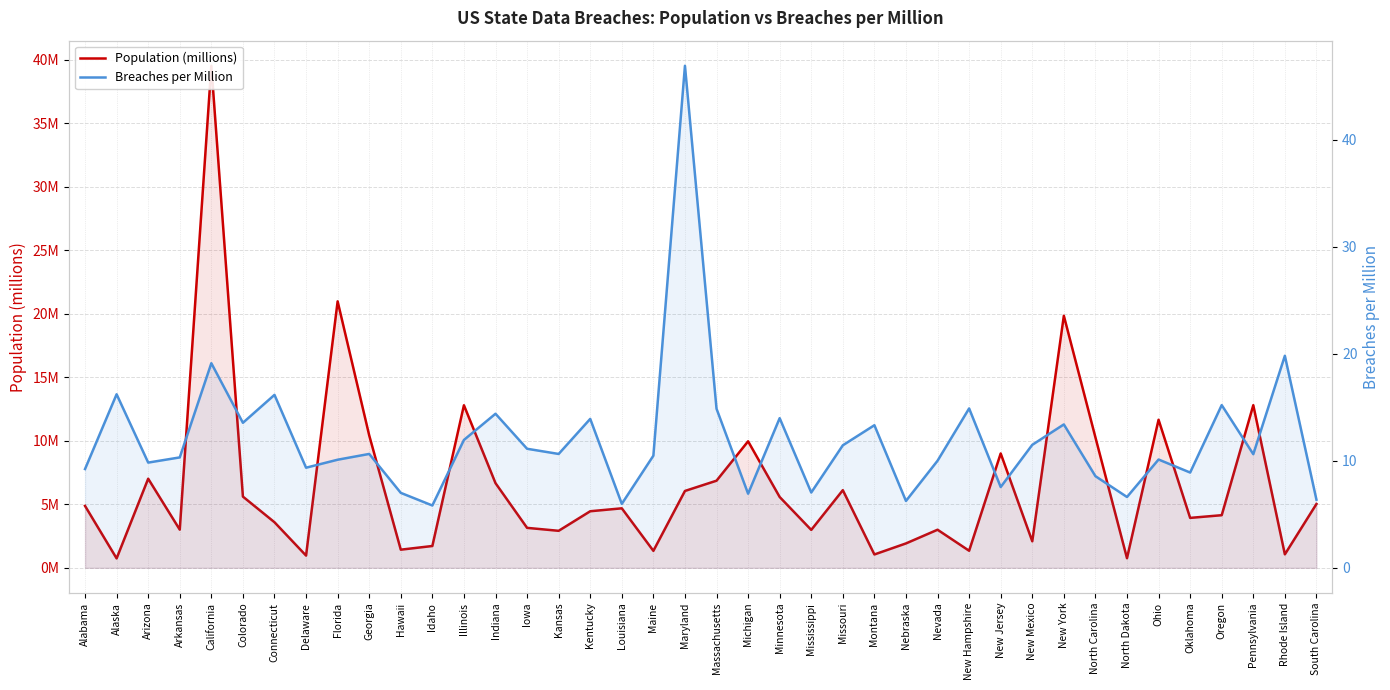

How many interior local valleys does the Population (millions) series have?

13